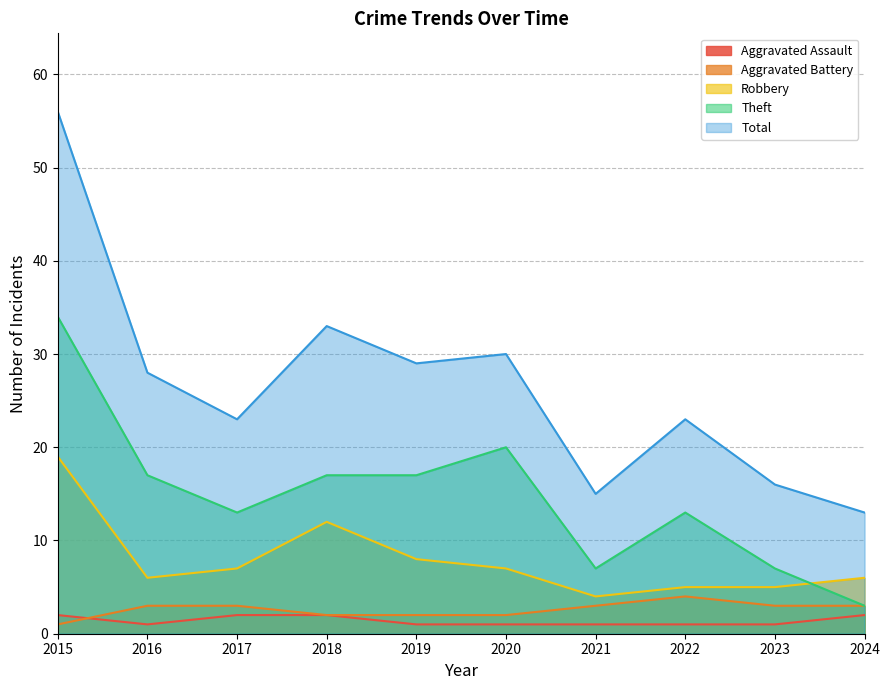

The value of Robbery at 2019 is 8. True or false?

True